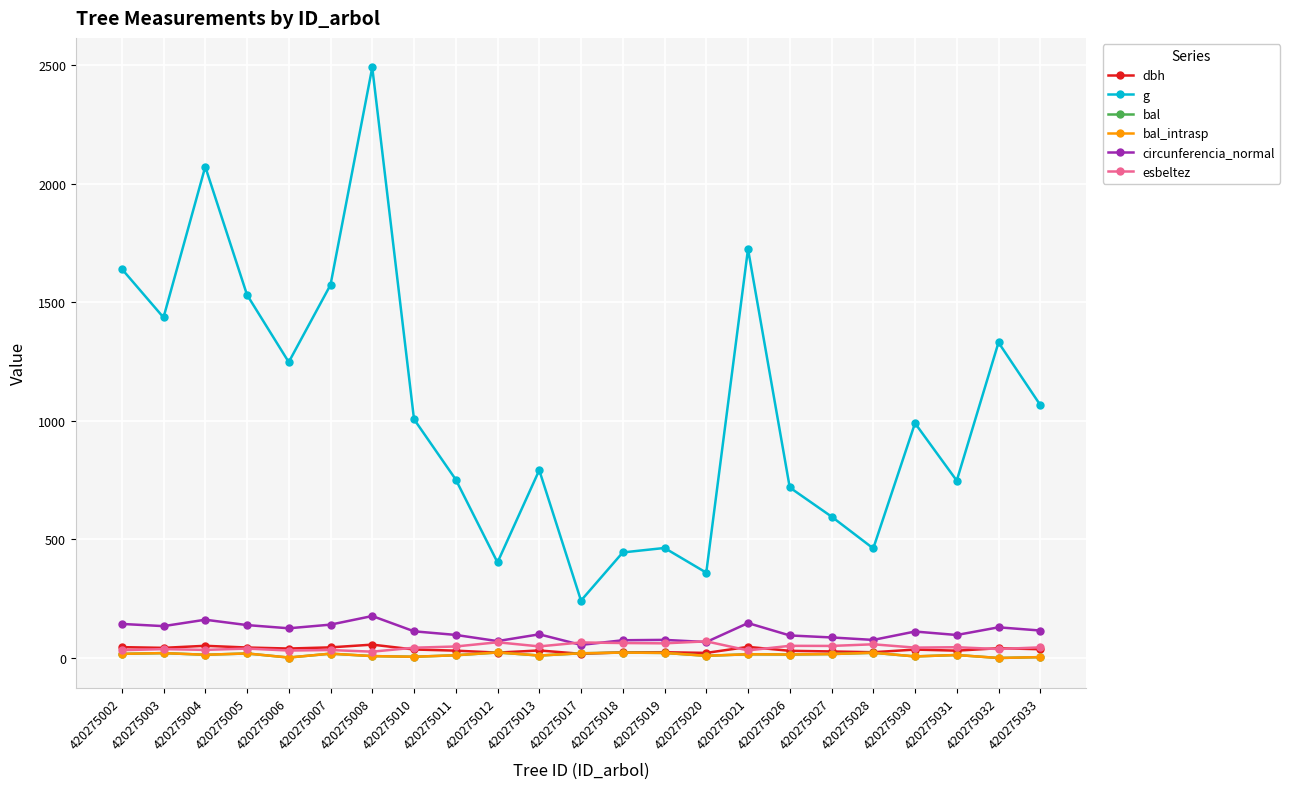

How many distinct data groups are displayed?

6